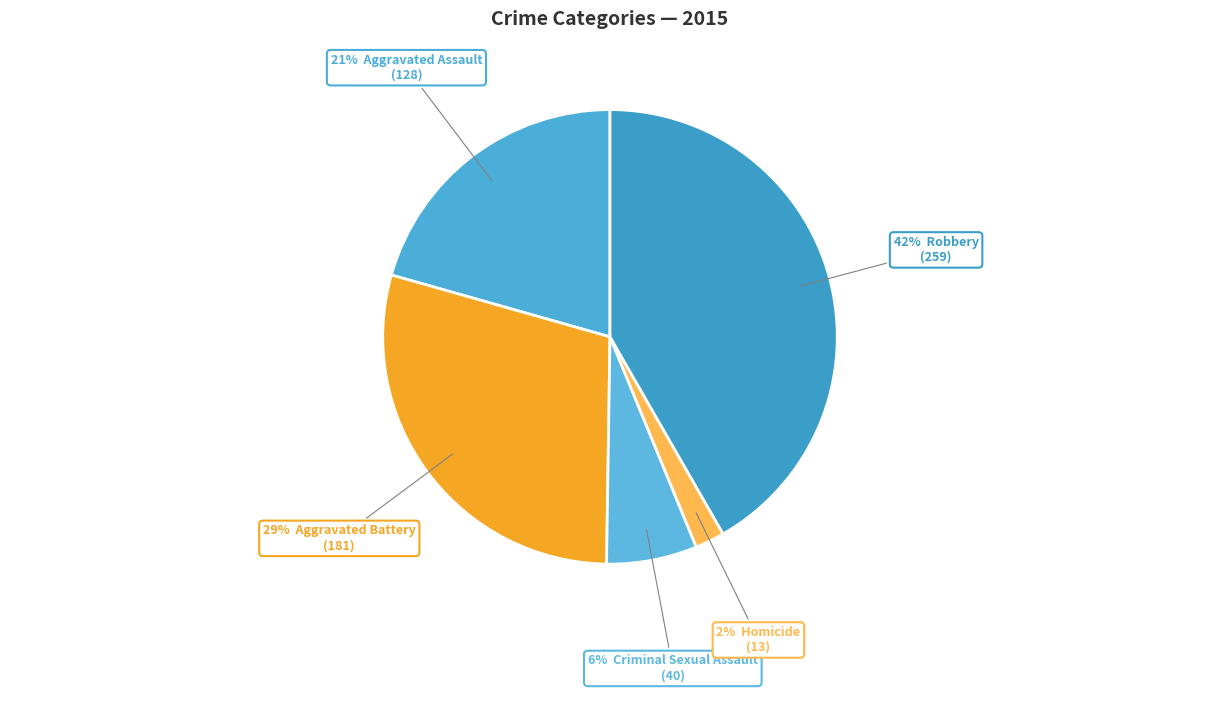

How many slices are in this pie chart?

5